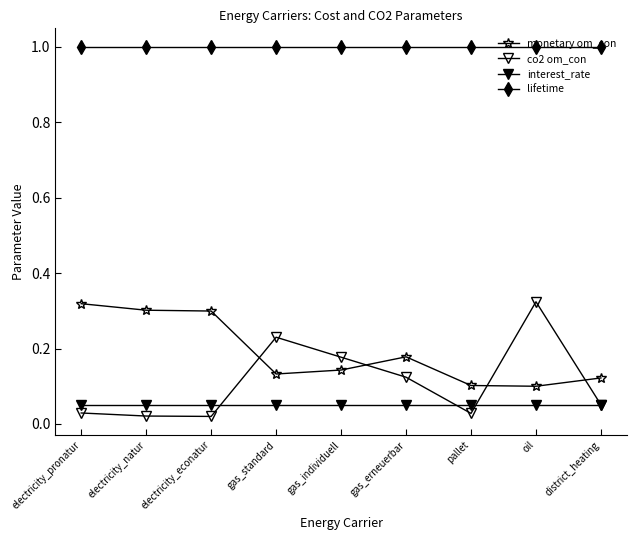

Which has a higher value, oil or electricity_natur?

electricity_natur